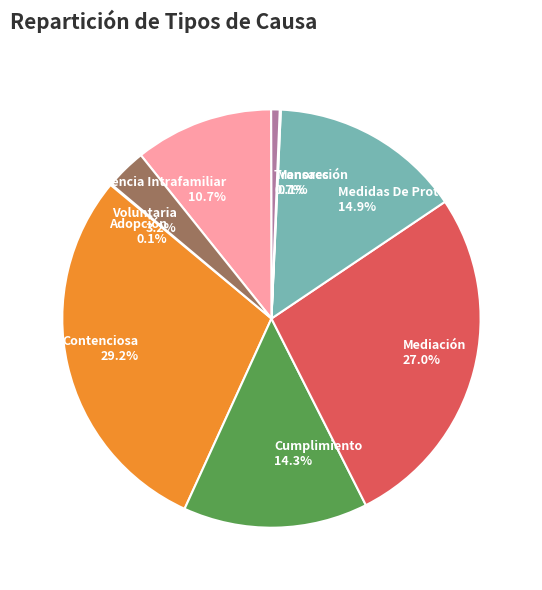

Combined, do Voluntaria and Contenciosa account for over 50%?

No